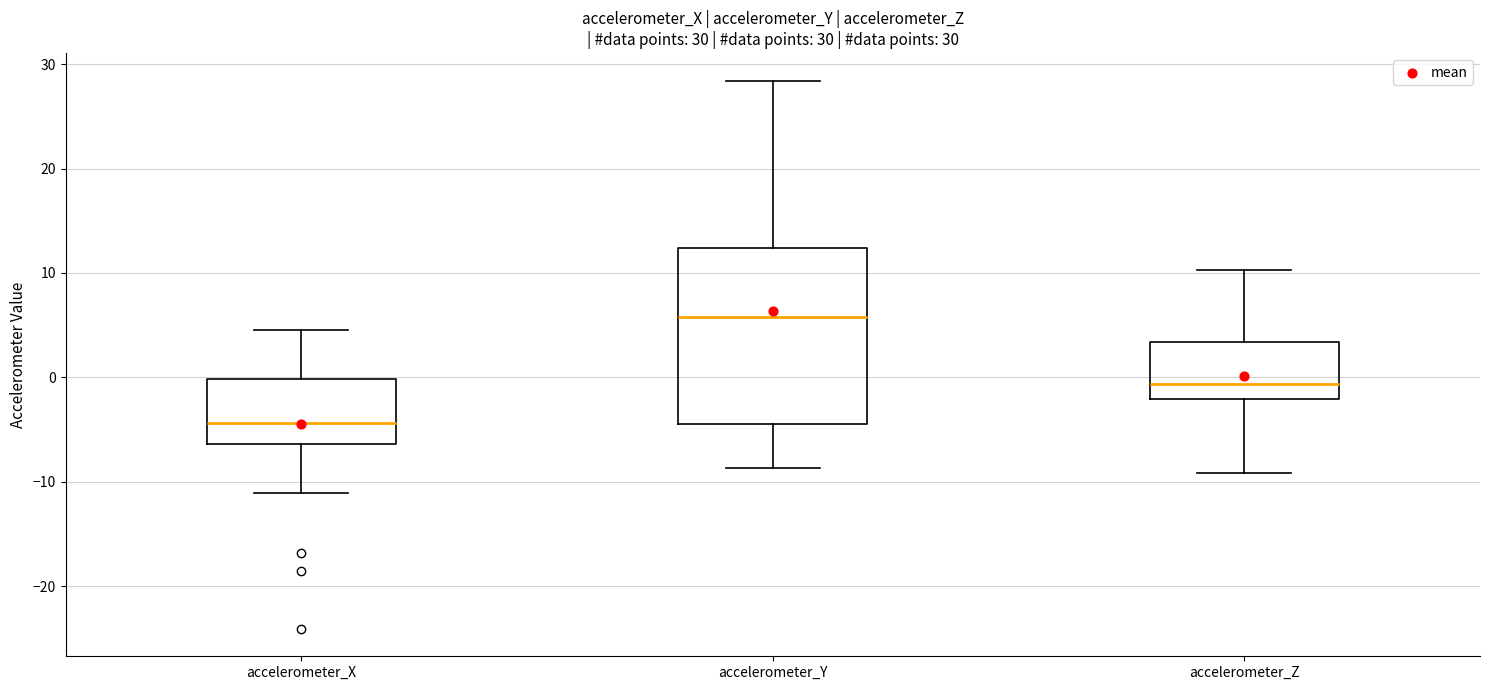

Which box is the tallest, from its lower edge to its upper edge?

accelerometer_Y